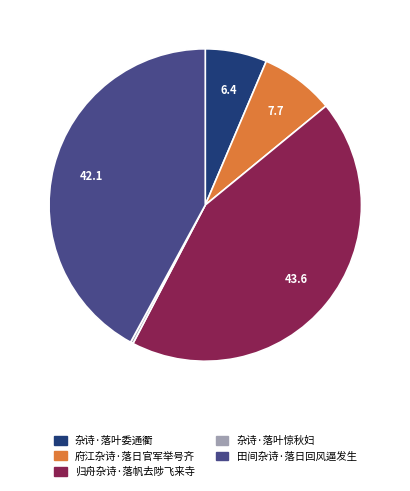

The 归舟杂诗·落帆去陟飞来寺 slice represents 44% of the pie. True or false?

True